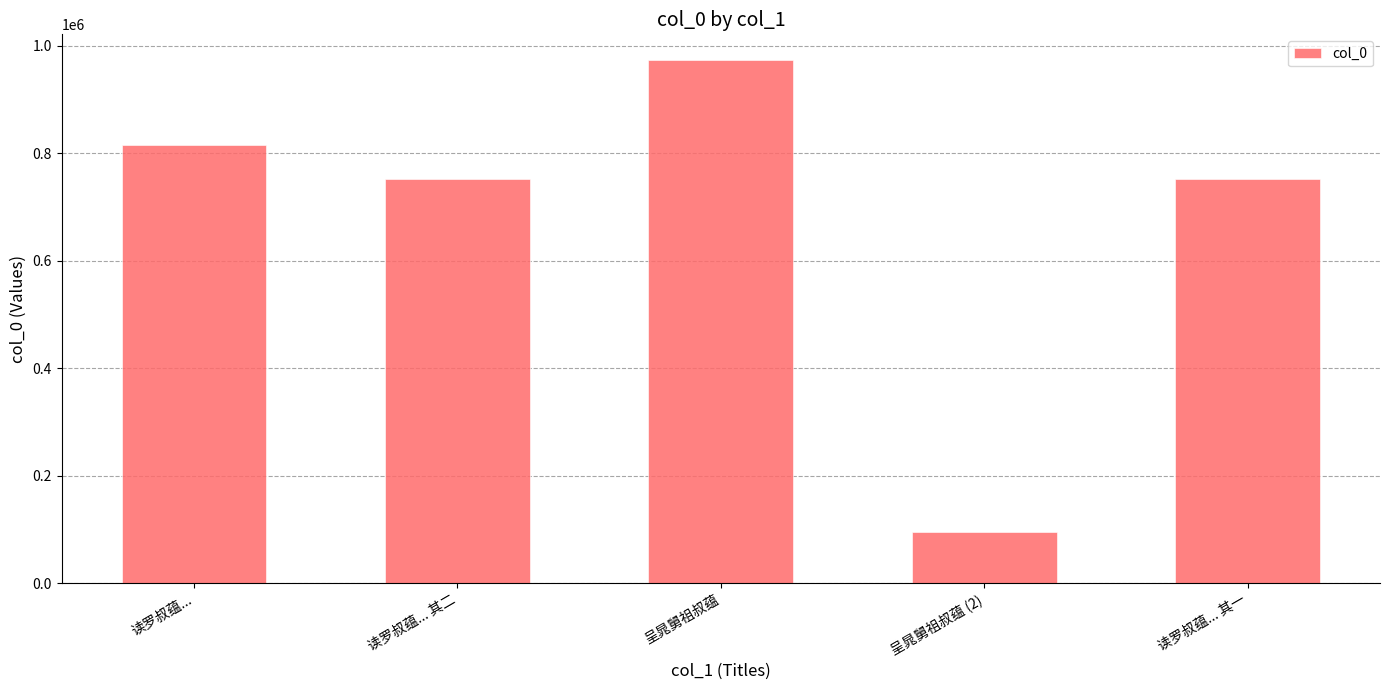

Which has a higher value, 呈晁舅祖叔蕴 or 读罗叔蕴... 其二?

呈晁舅祖叔蕴